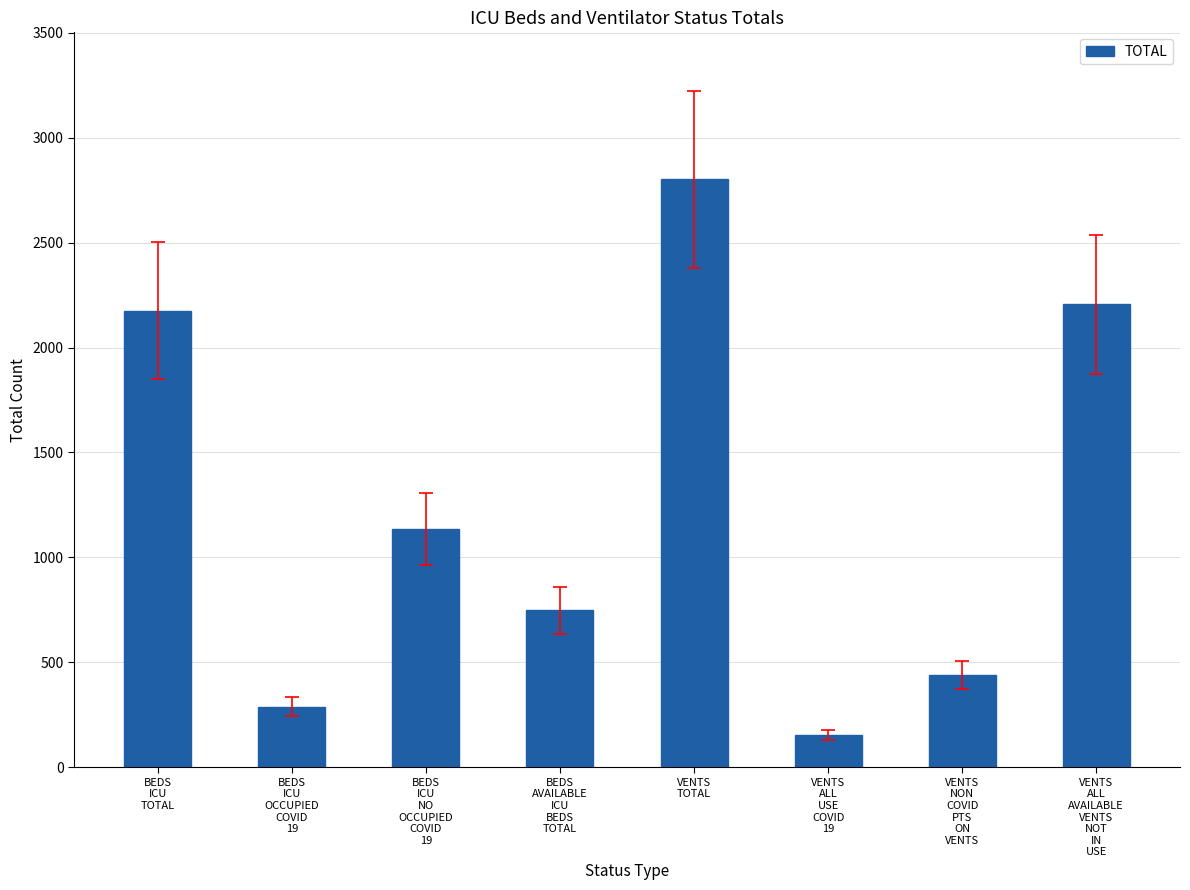

At which label is the value closest to 1477?

BEDS
ICU
NO
OCCUPIED
COVID
19